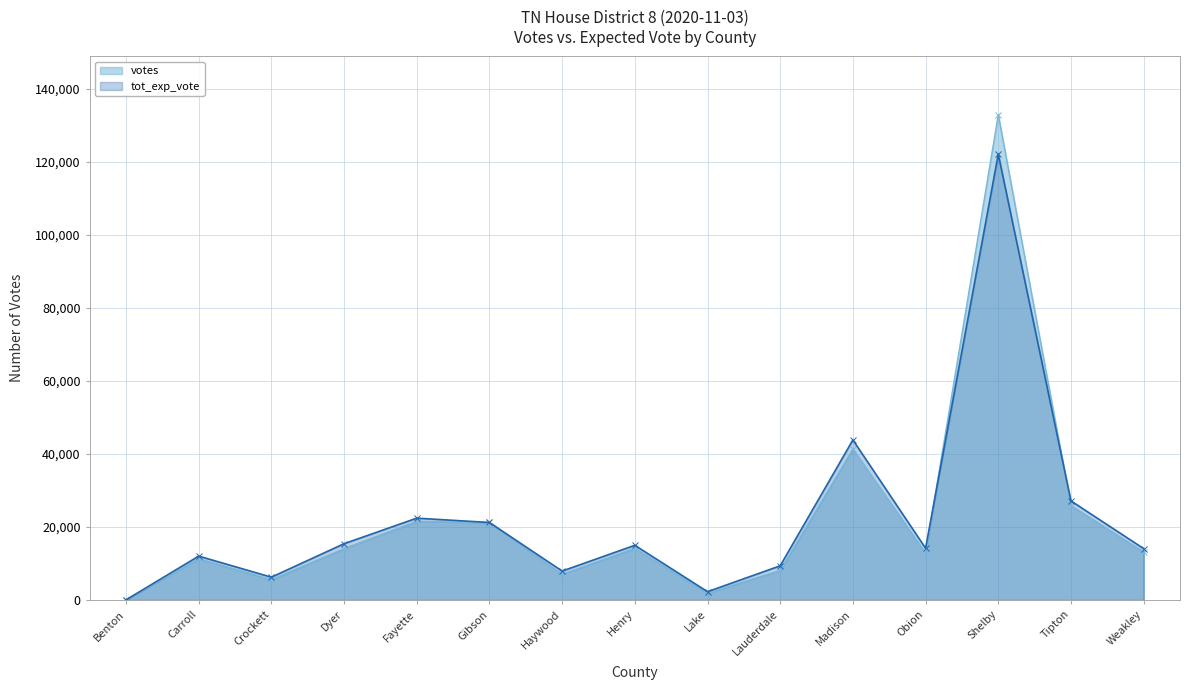

What is the difference between the highest and lowest values at Dyer?

1337